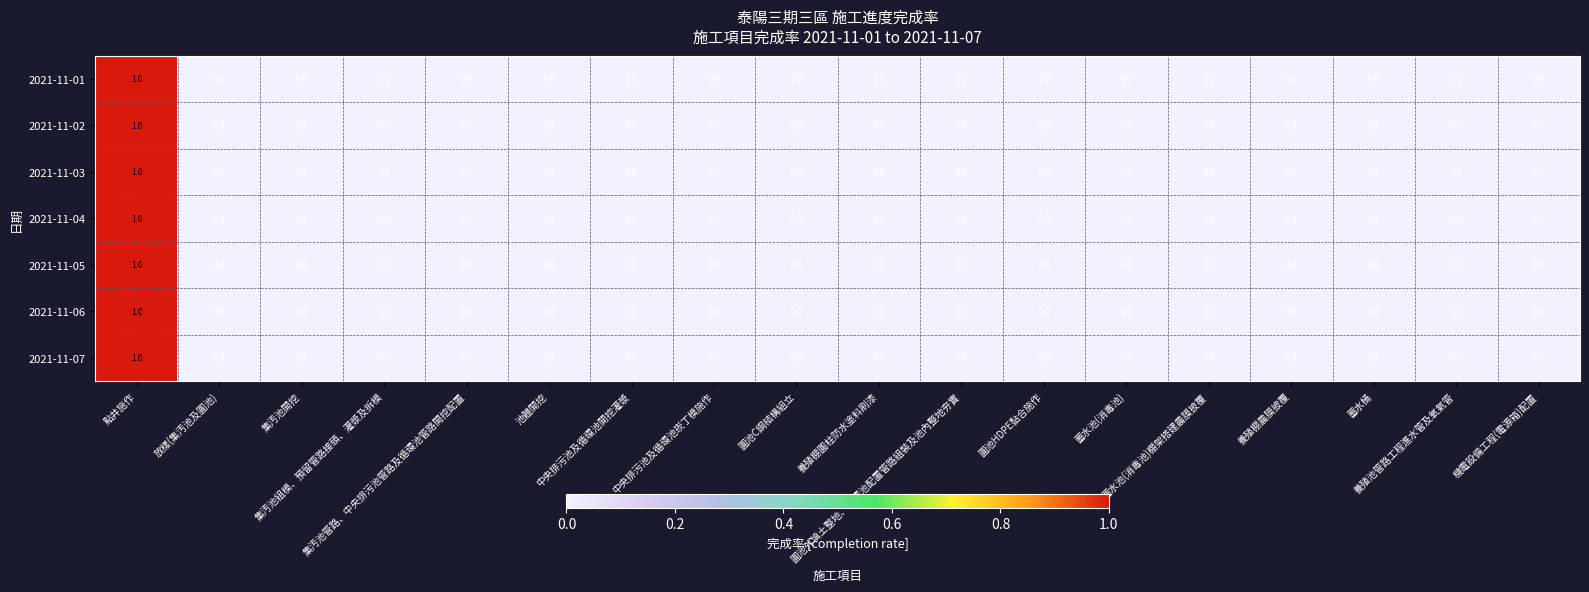

How many 2021-11-04 values are between 0 and 1?

18